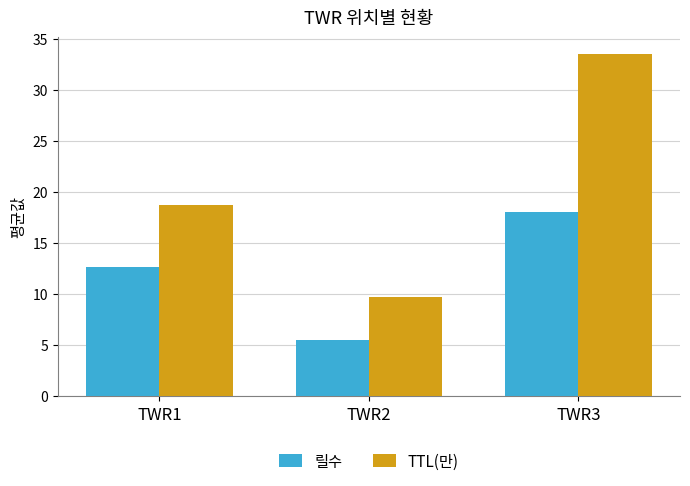

At which category is the sum across all series the highest?

TWR3